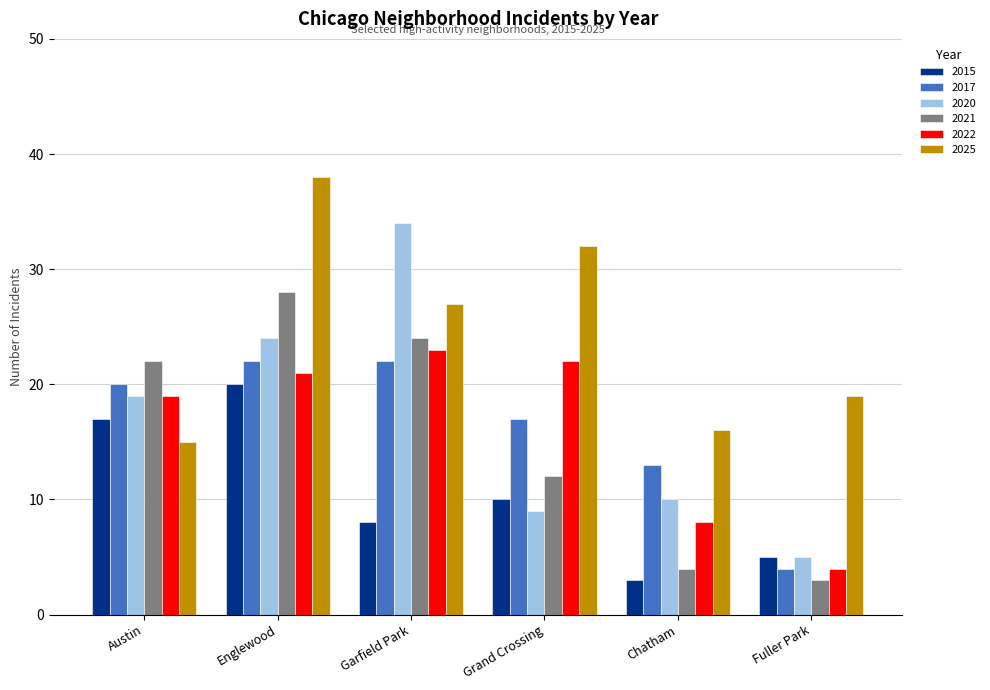

How many values in the 2021 series are below 22?

3